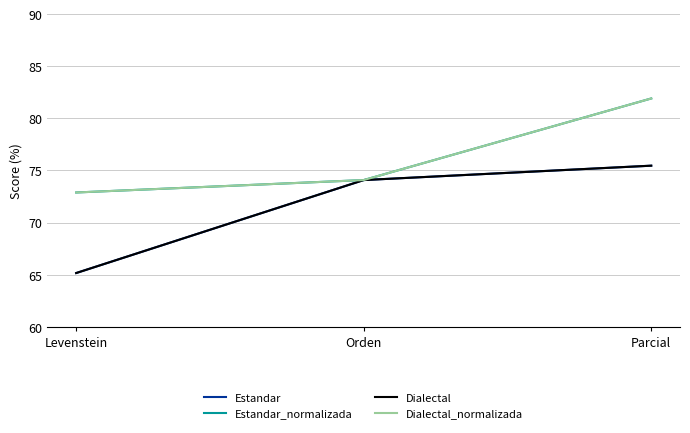

What is the label of the 2nd point from the left?

Orden